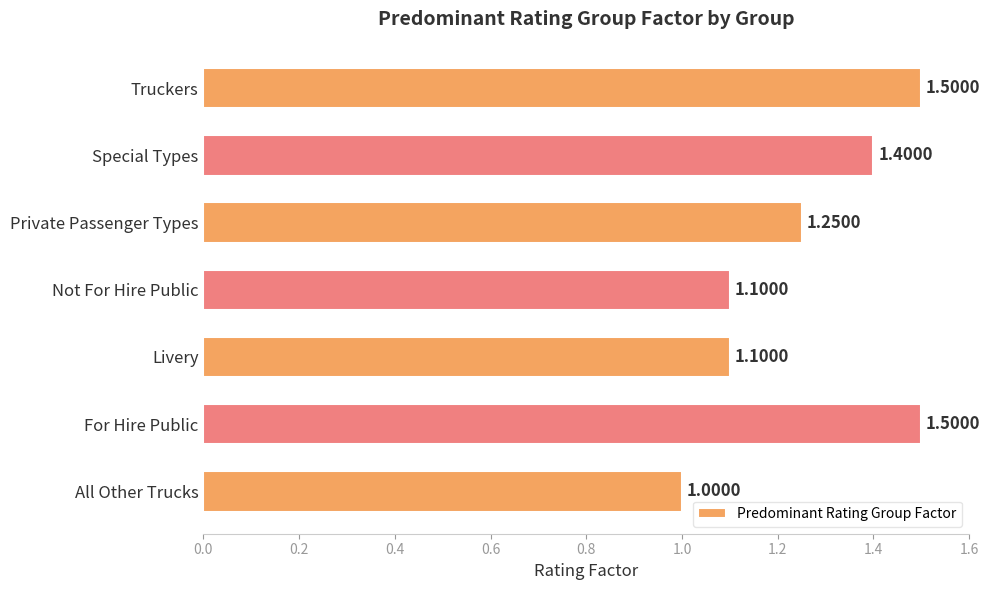

At which category does the chart reach its minimum across all series?

All Other Trucks